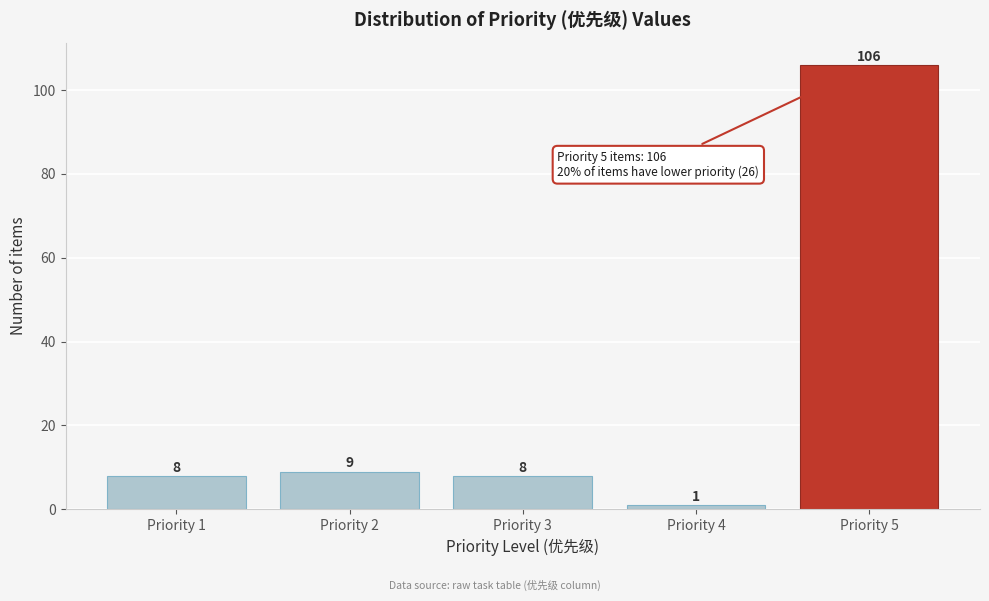

Reading left to right, what are all the values shown in this chart?

Priority 1=8	Priority 2=9	Priority 3=8	Priority 4=1	Priority 5=106